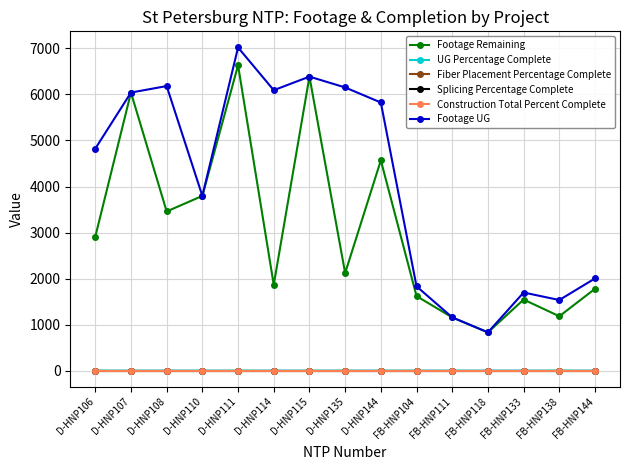

Does the chart have visible grid lines?

Yes